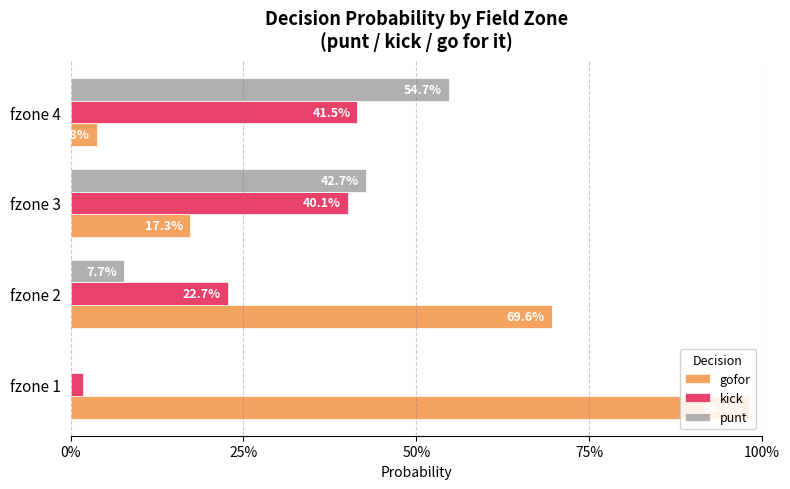

What are all the series names shown in the legend?

gofor, kick, punt